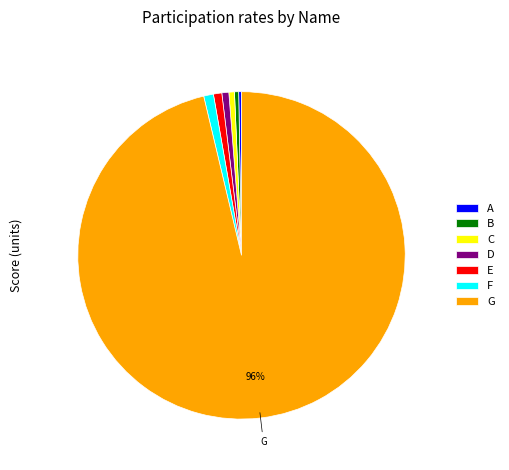

Is it true that G is 96% of the pie?

True